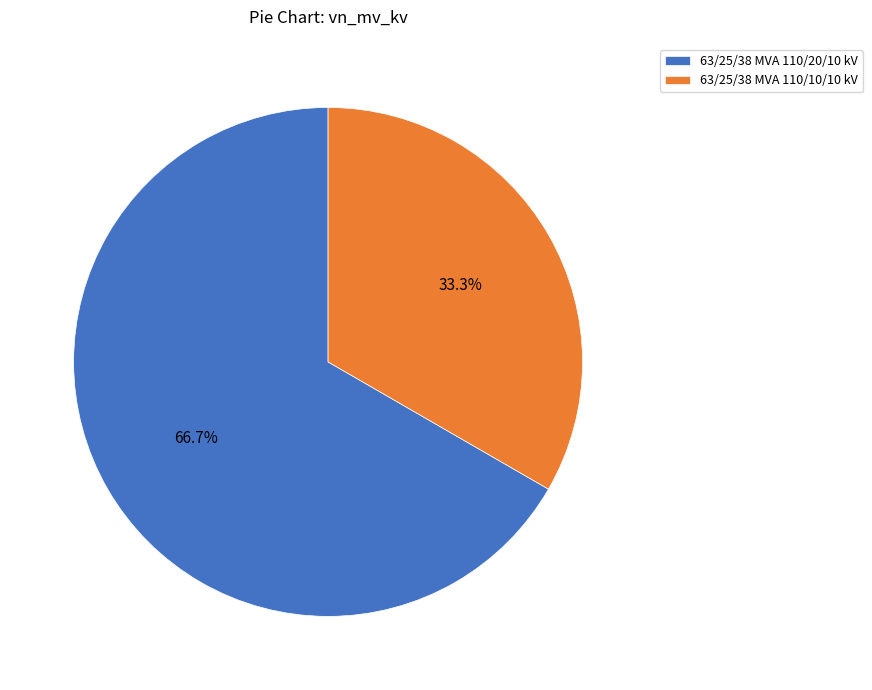

Do 63/25/38 MVA 110/10/10 kV and 63/25/38 MVA 110/20/10 kV together represent more than half of the pie?

Yes